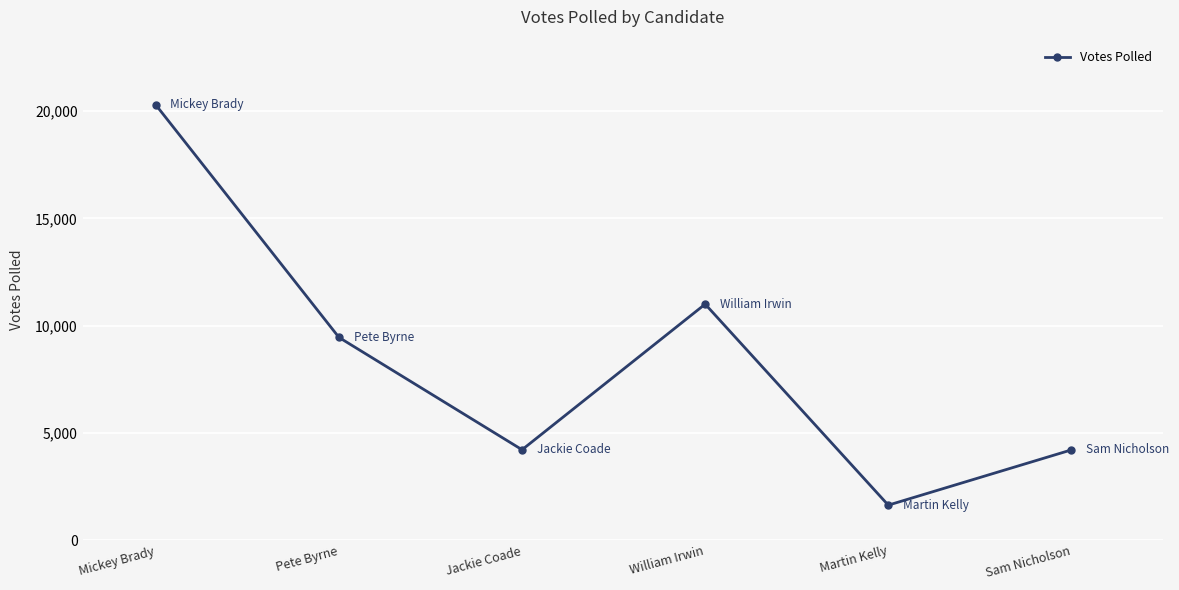

How many lines are shown in the chart?

1